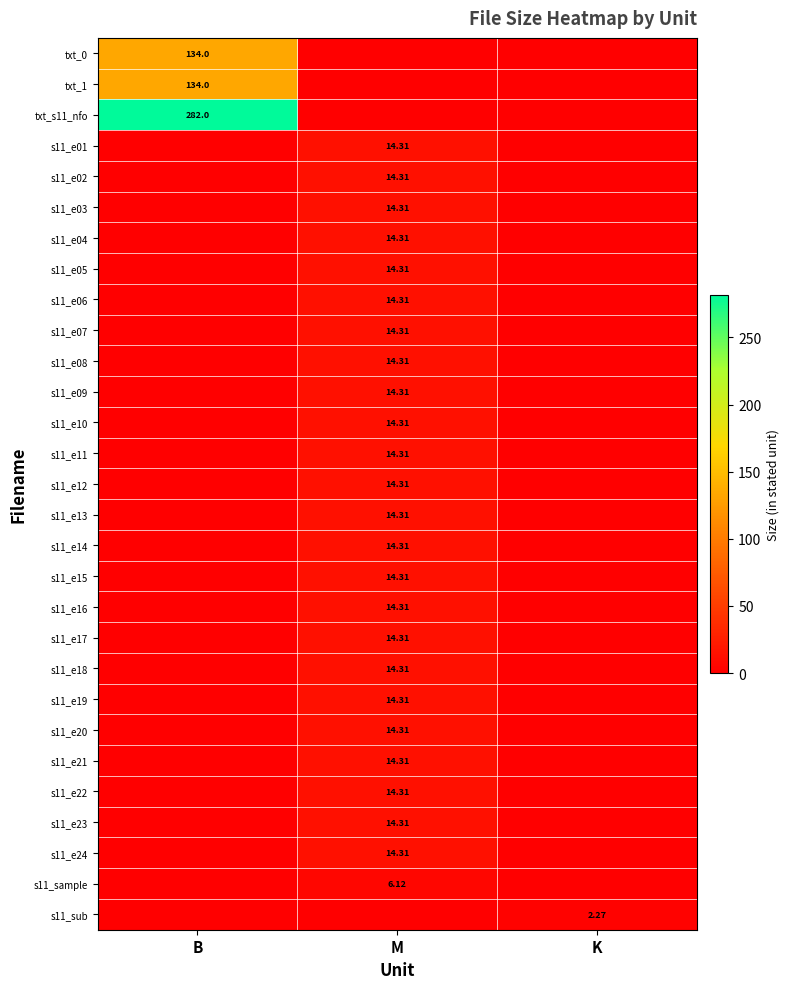

True or false: s11_e11 has a value of 0.0 at K.

True